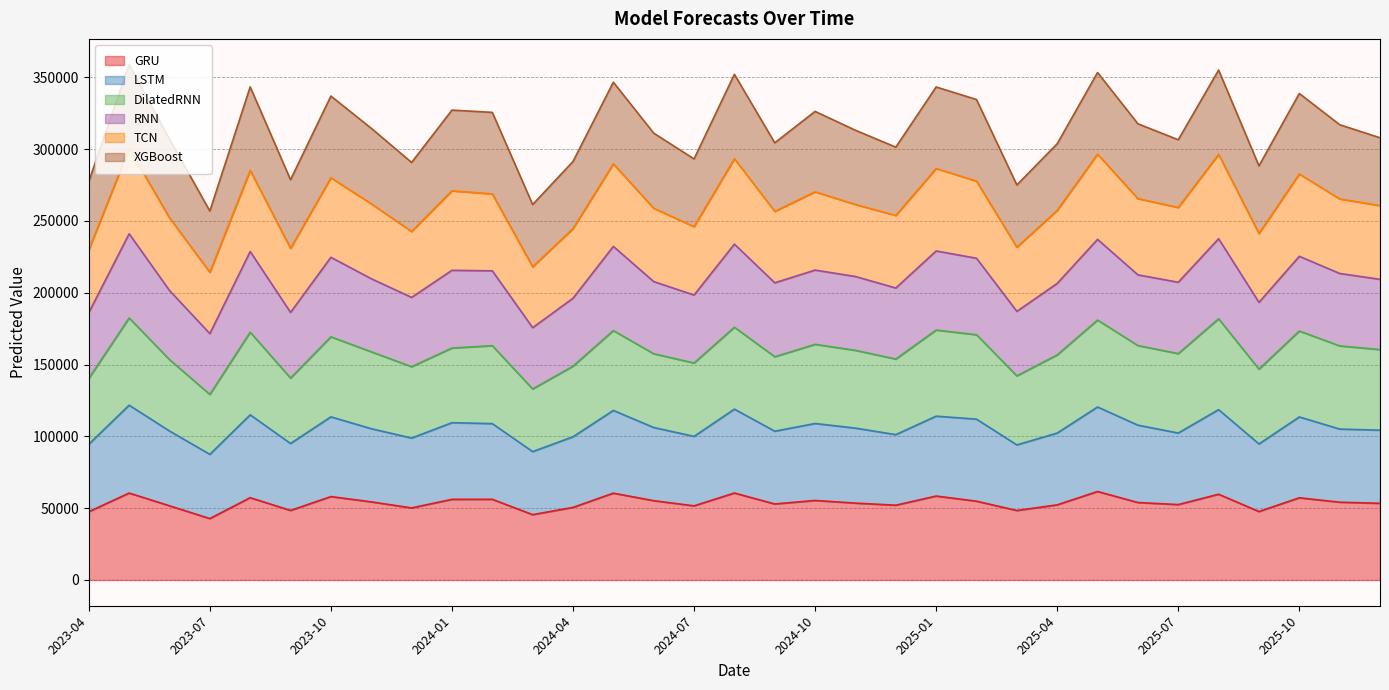

Is it true that LSTM equals 58162.6 at 2025-11?

False